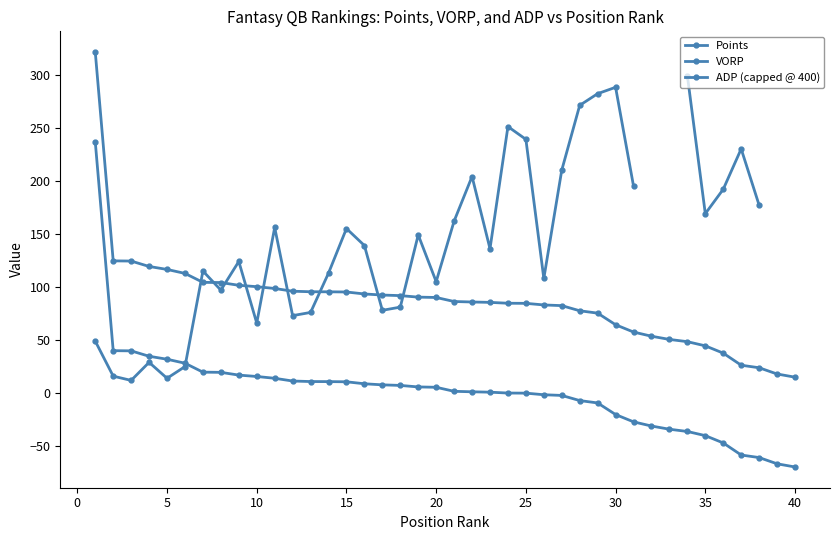

Count the number of data series in this chart.

3